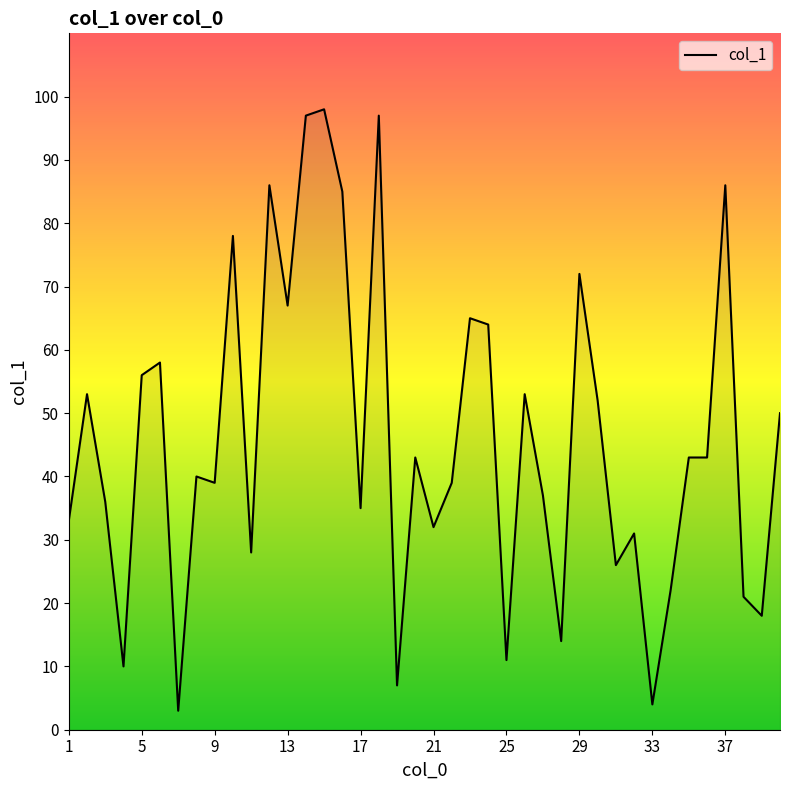

What is the smallest value displayed?

3